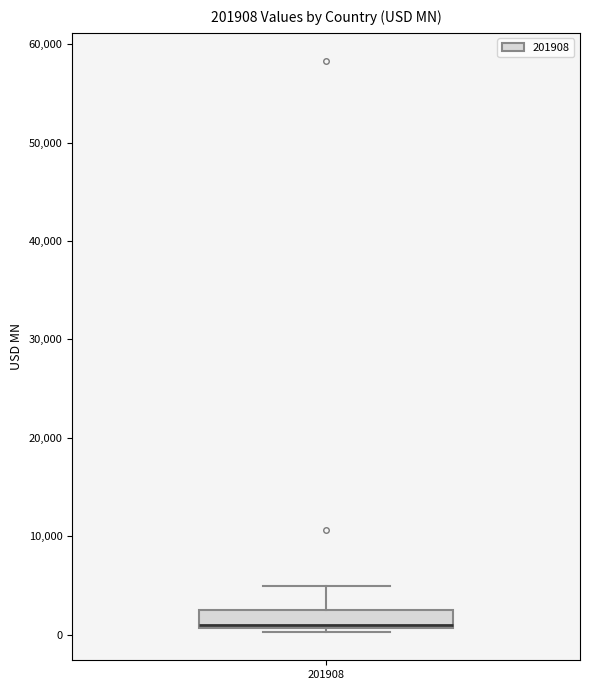

Read this box plot against the y-axis: the position of the median line, the range covered by the box, and the ends of both whiskers. The values are not printed on the chart, so give them approximately, as read against the axis.

median 1000 (just above the box's lower edge), box 1000 to 2000, whiskers 0 to 5000